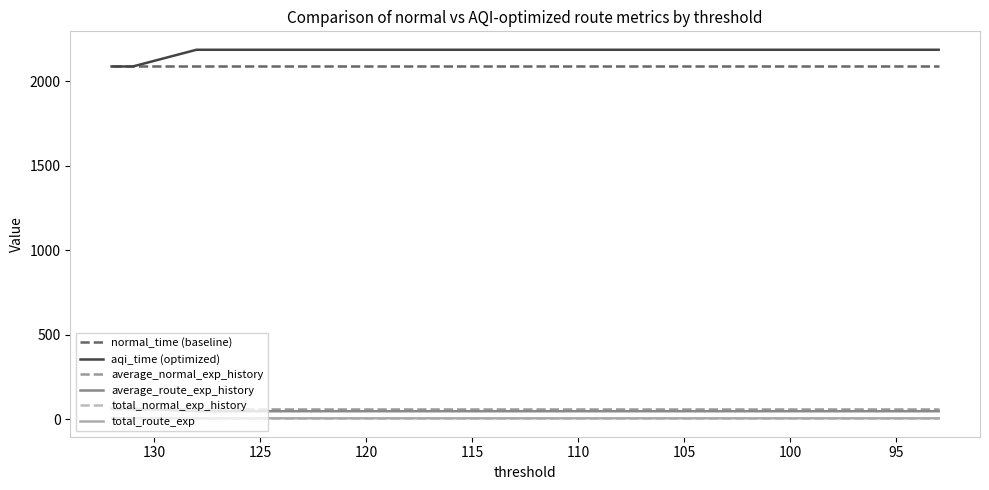

True or false: normal_time (baseline) has more than 2 interior local peaks.

False